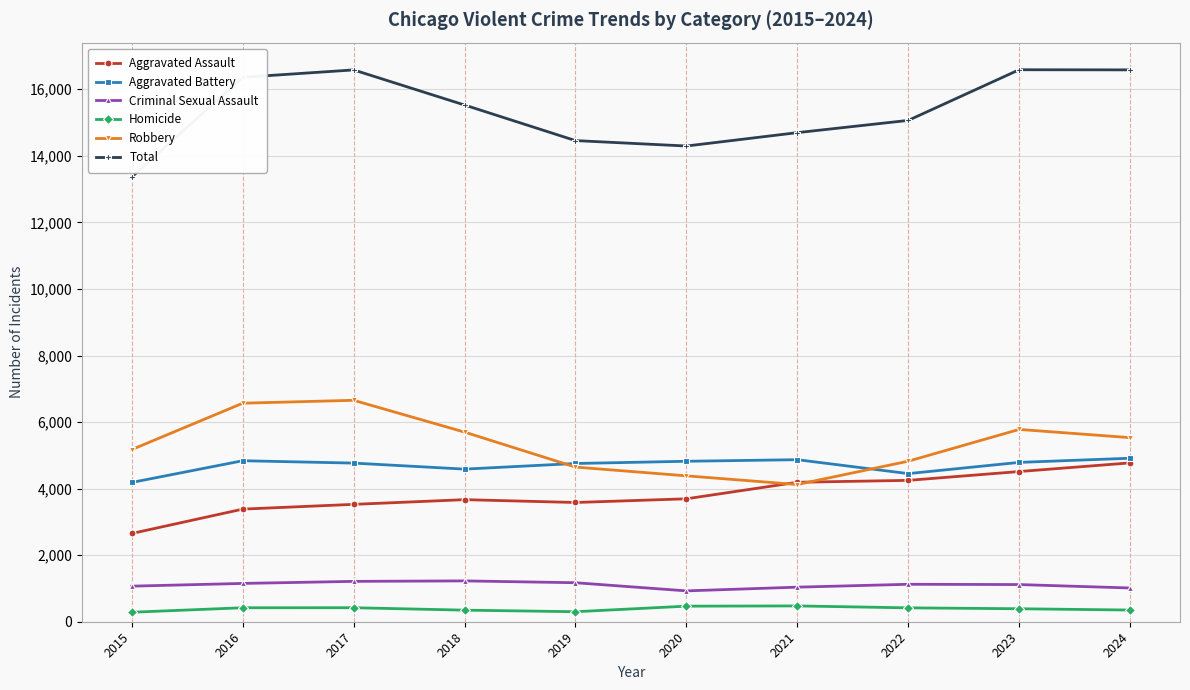

What is the difference between the highest and lowest values at 2023?

16197